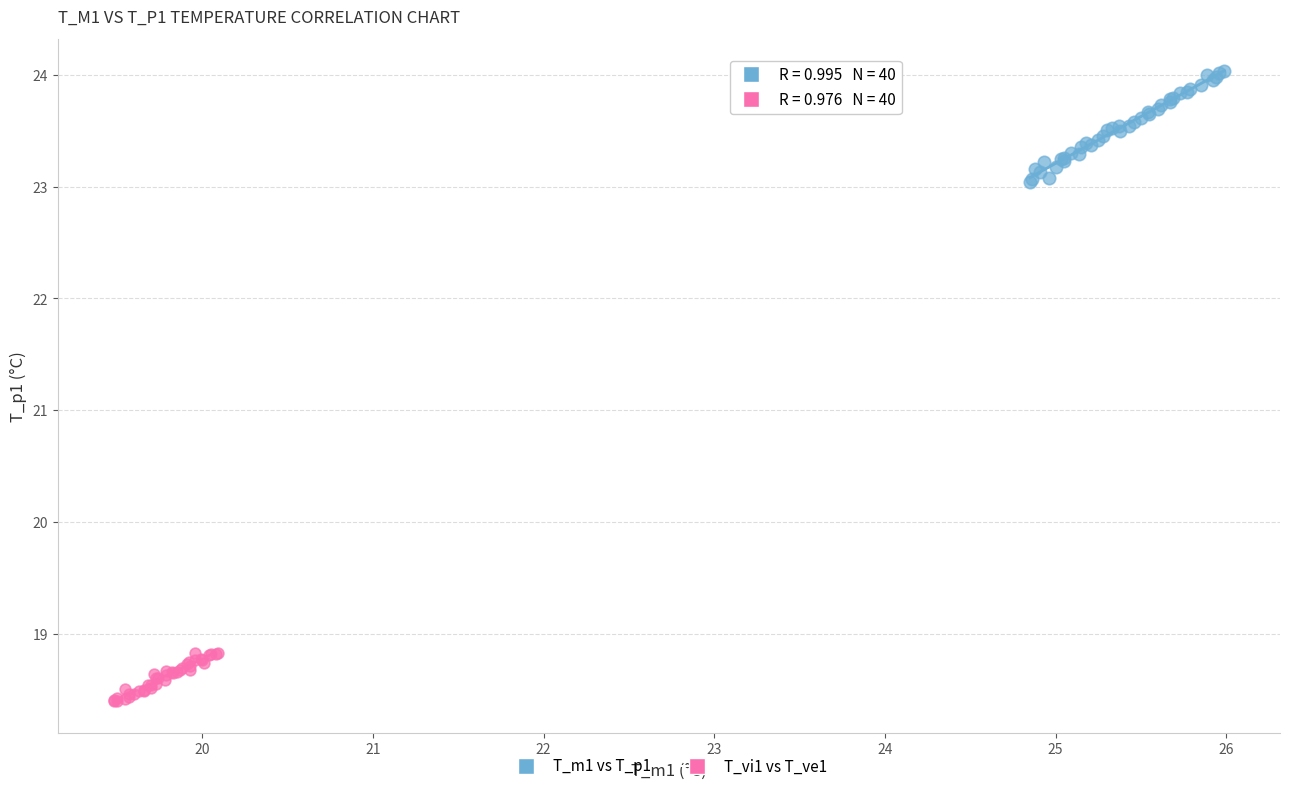

Which series contains the lowest Y value?

T_vi1 vs T_ve1